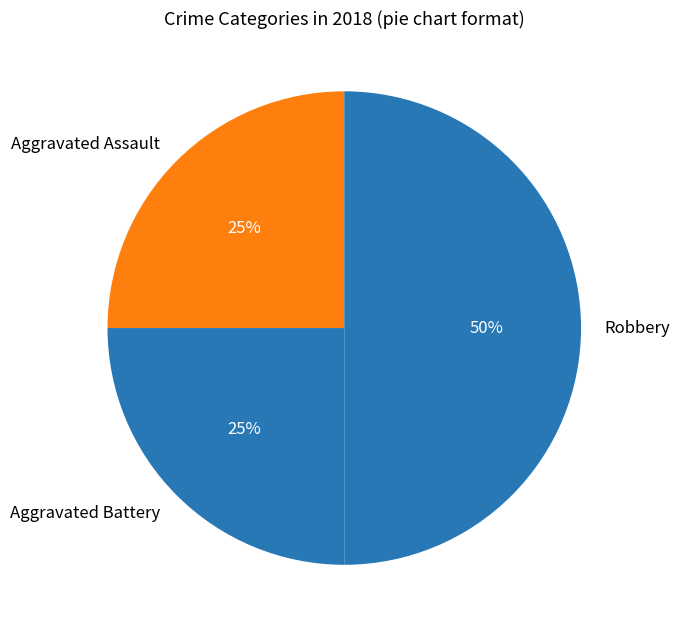

Approximately how many times larger is the value at Aggravated Battery compared to Aggravated Assault?

1.0